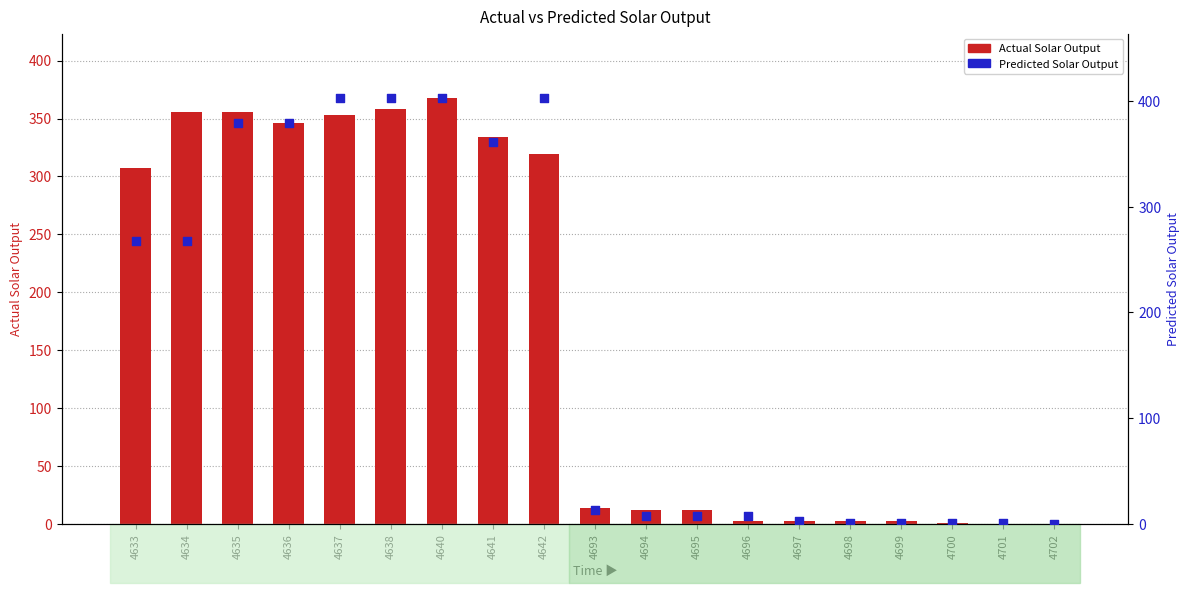

Which series contains the lowest Y value?

Actual Solar Output